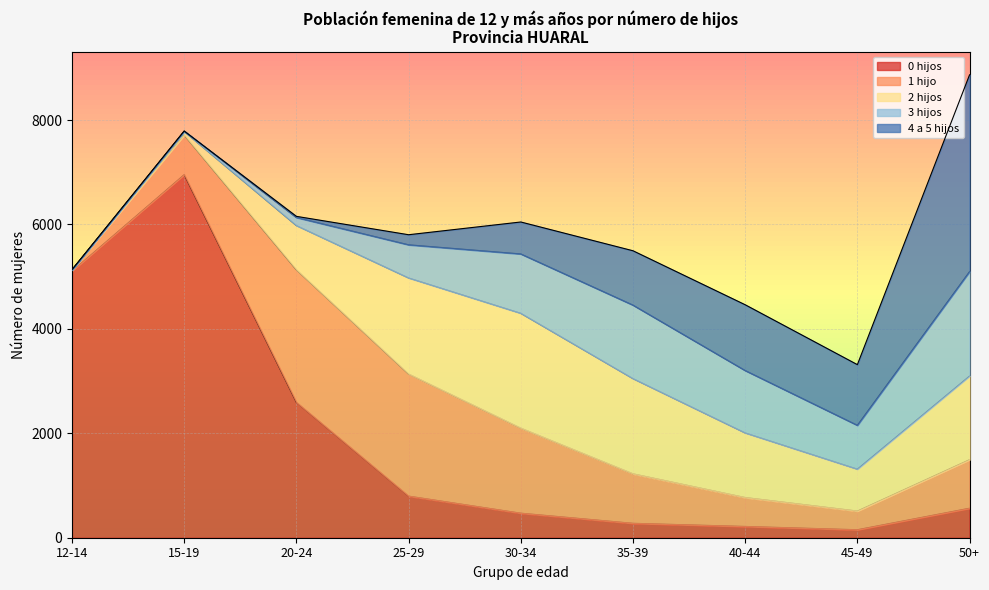

What is the value of the 3 hijos point at the 8th from the left?

840